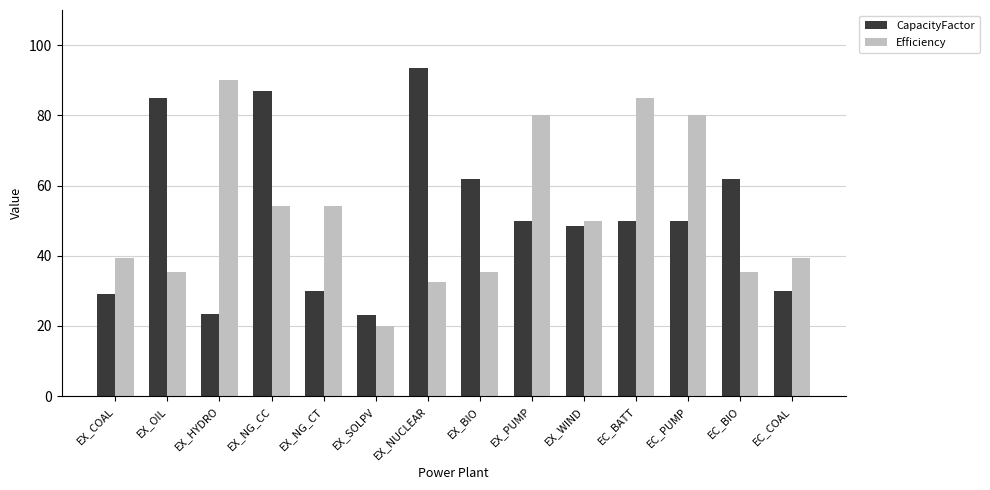

Read the Efficiency value at EX_NG_CT.

54.1